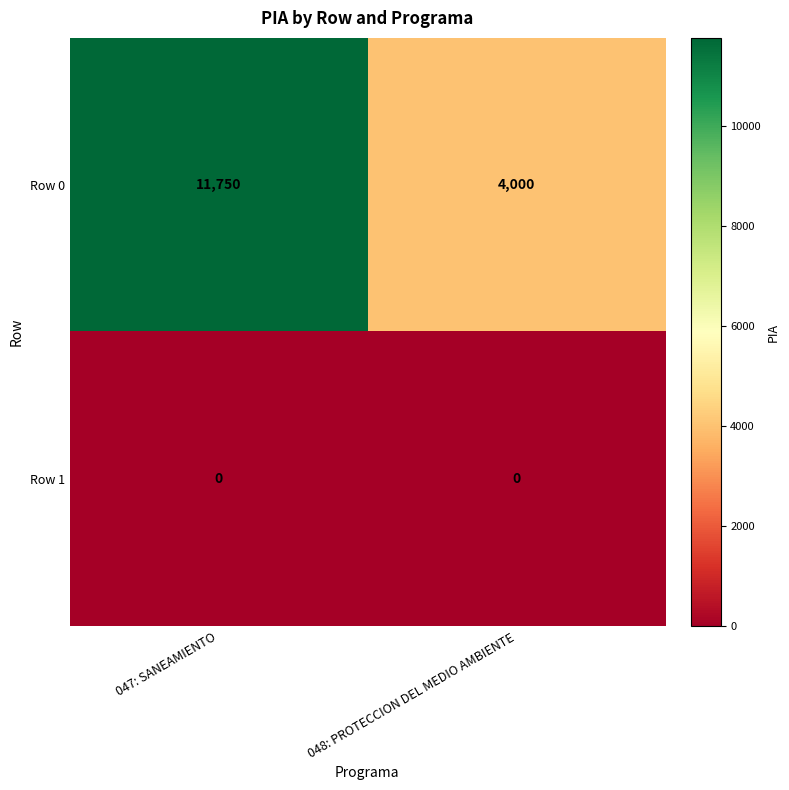

Which series has the widest spread of values?

Row 0